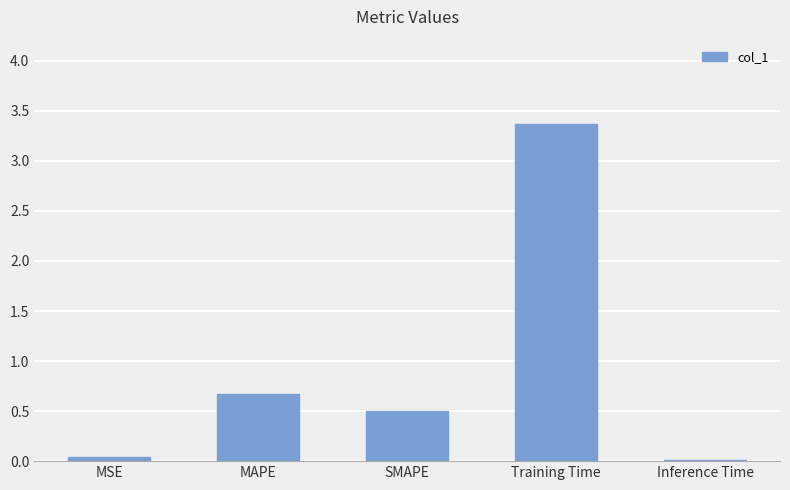

How many bars are there in total?

5